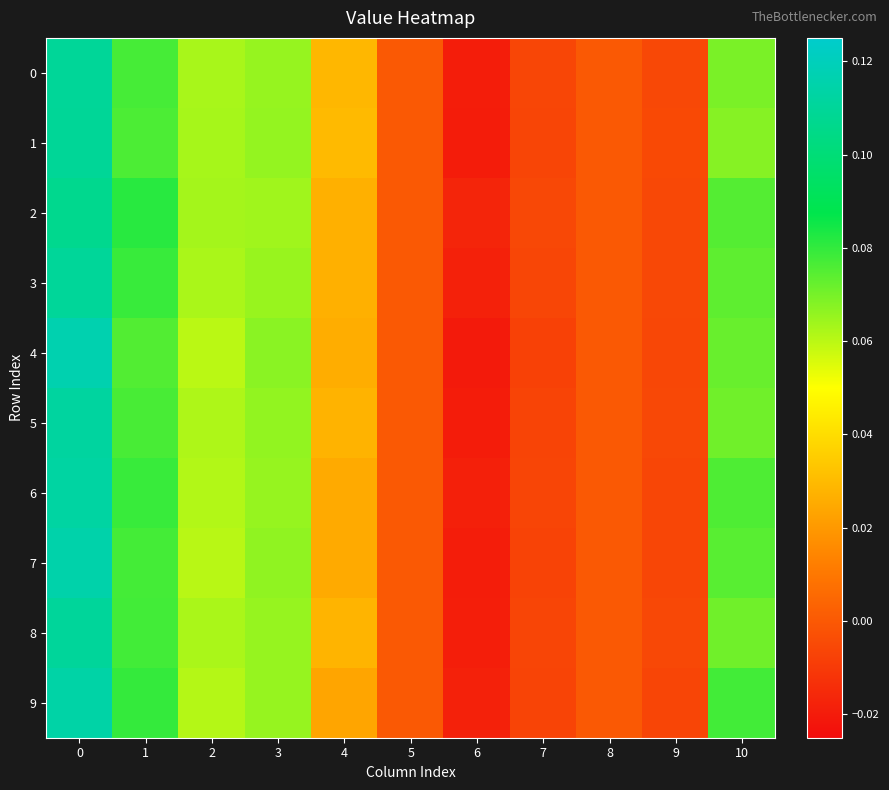

What is the maximum value shown in the chart?

0.1